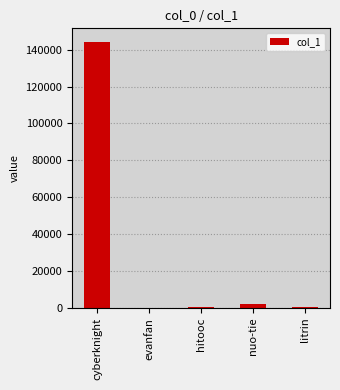

What is the greatest value displayed?

144333